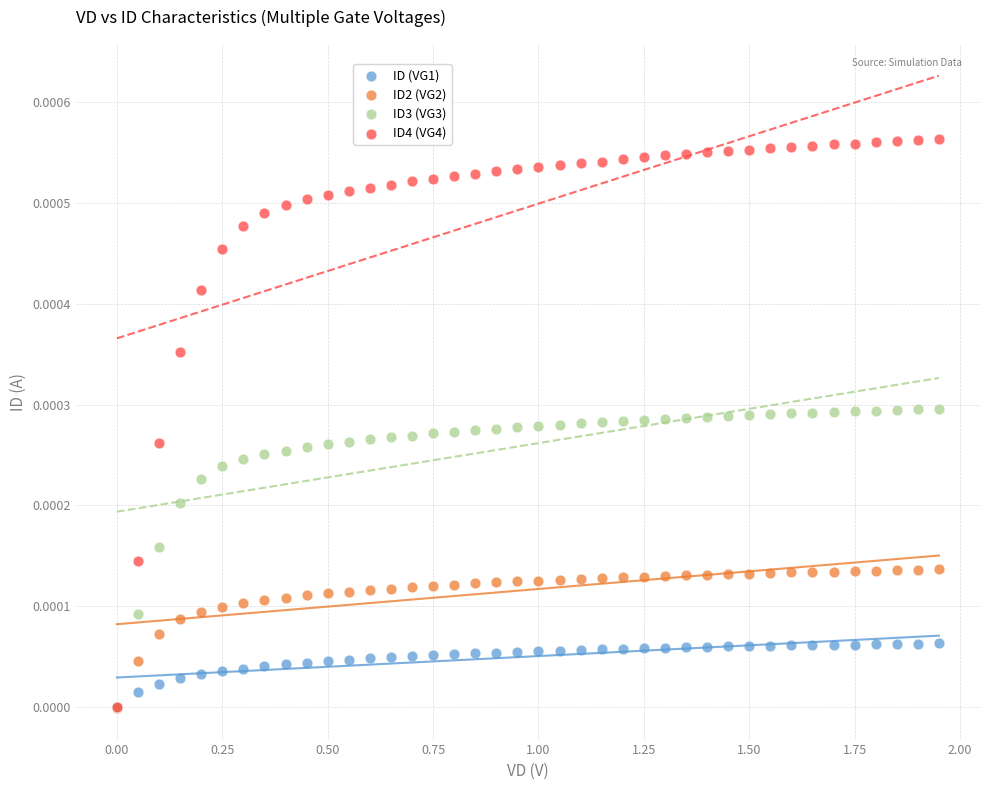

What are all the series names shown in the legend?

ID (VG1), ID2 (VG2), ID3 (VG3), ID4 (VG4)